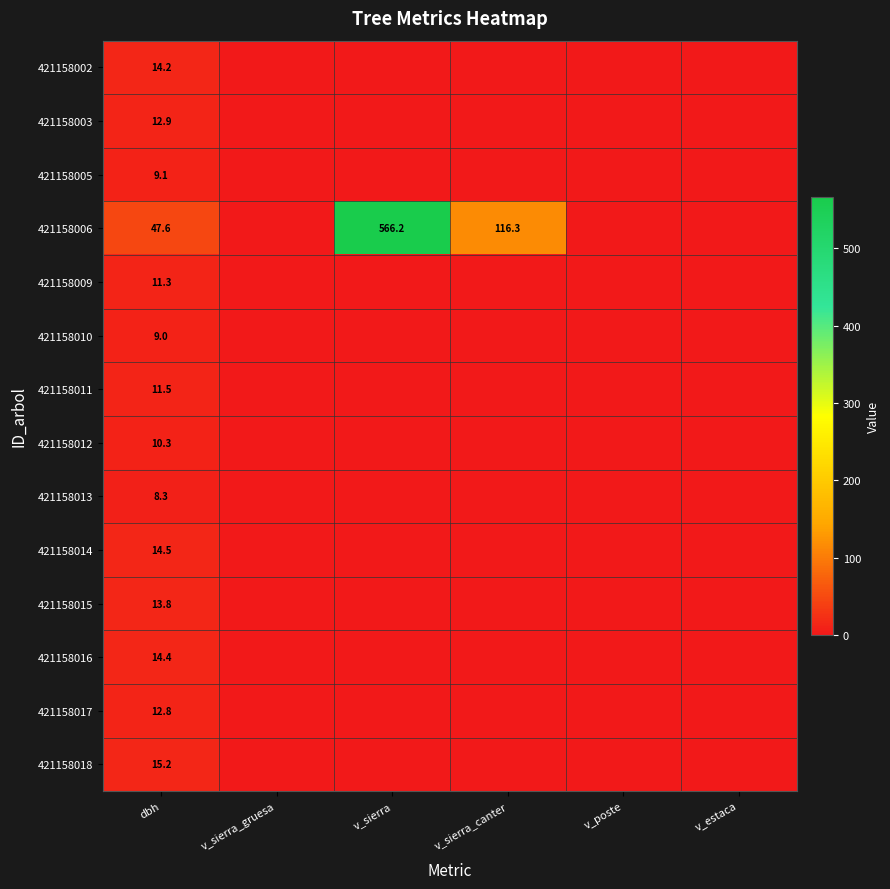

The value of 421158011 at dbh is 11.5. True or false?

True